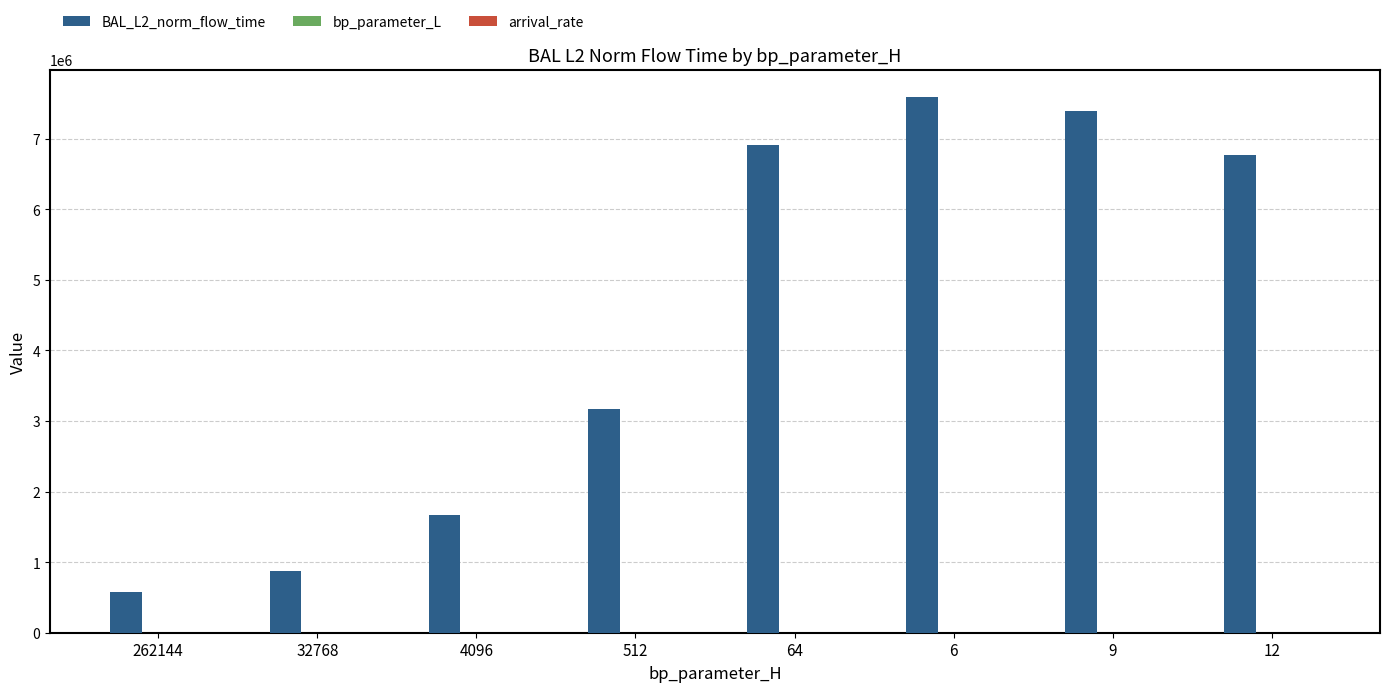

What is the highest value of the BAL_L2_norm_flow_time series?

7598957.5